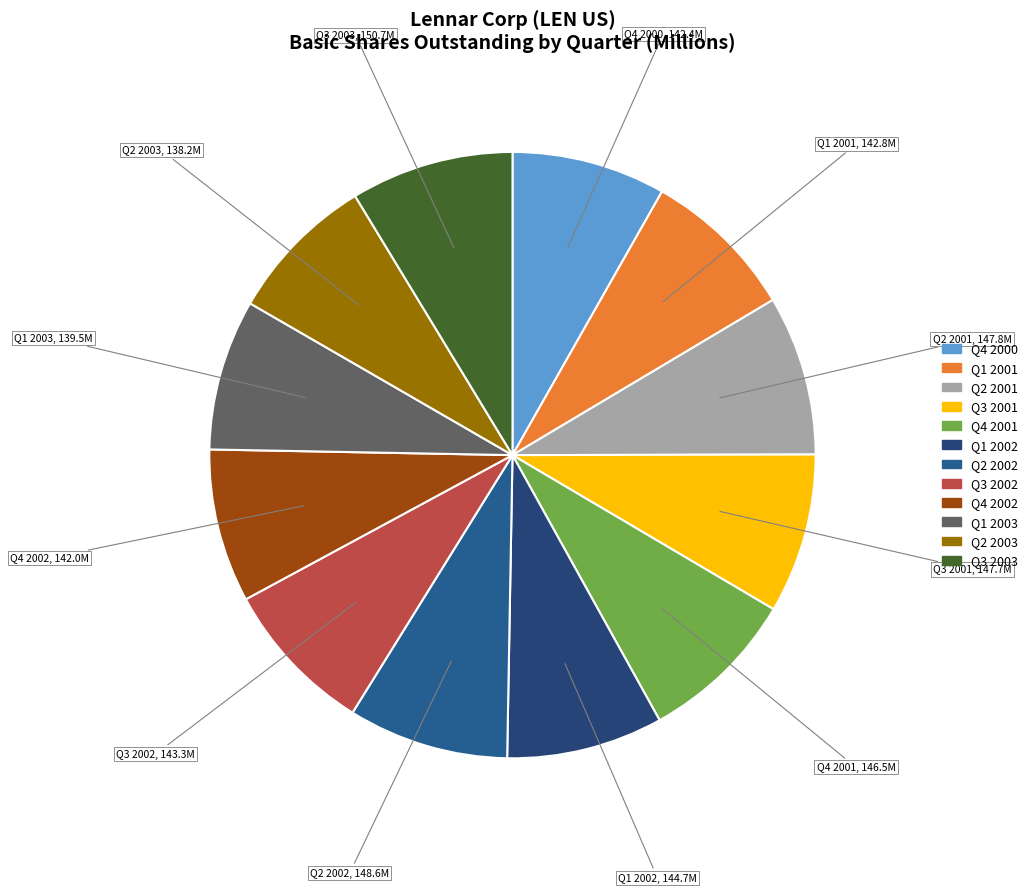

Does any single category account for the majority?

No